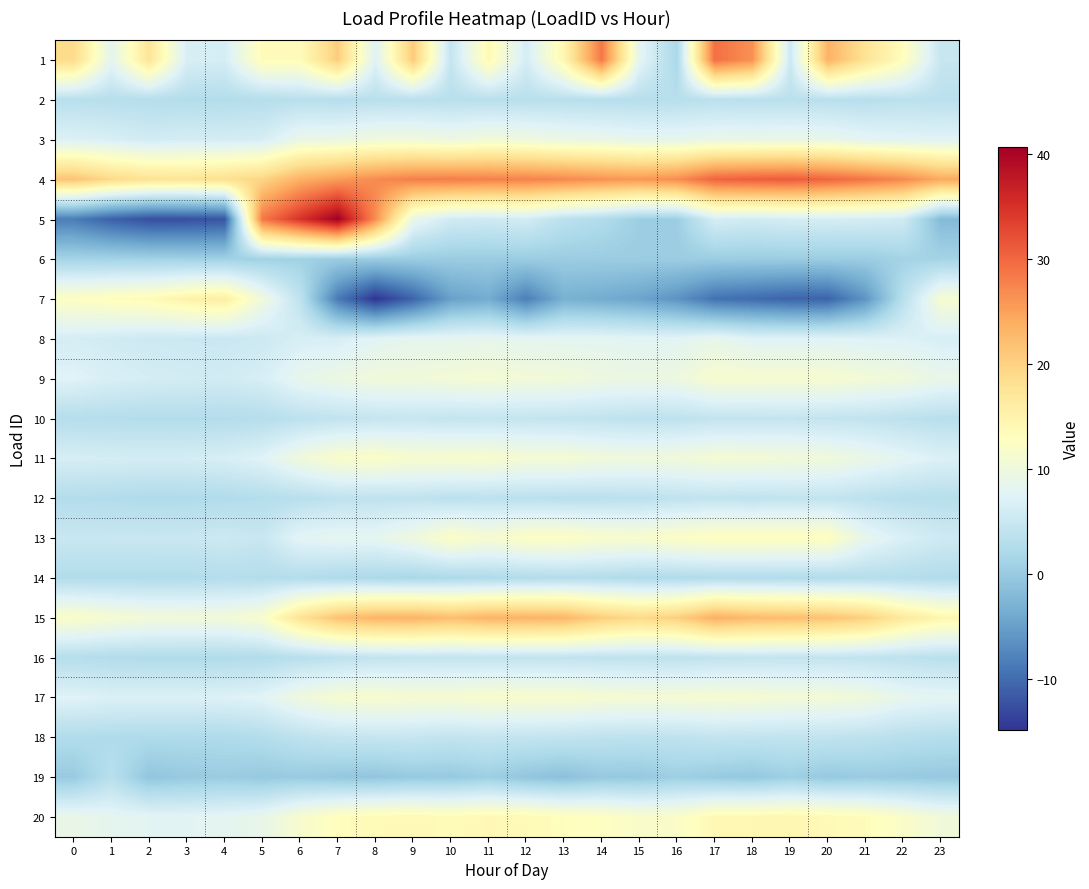

What is the maximum value shown in the chart?

40.6